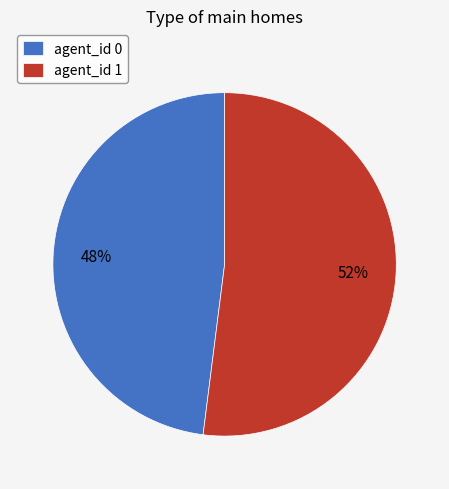

Do agent_id 1 and agent_id 0 together represent more than half of the pie?

Yes